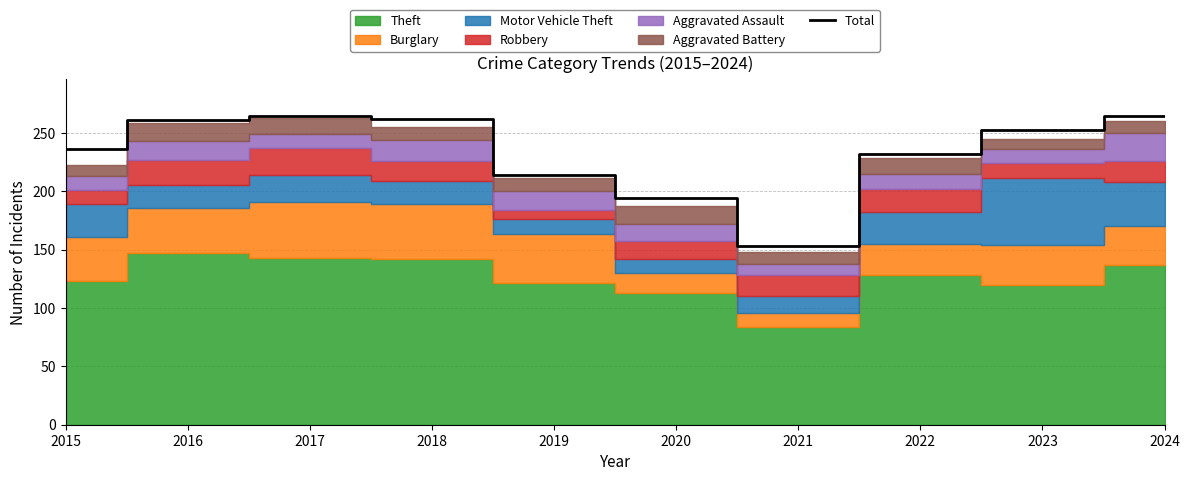

What is the difference between the second highest and minimum values?

111